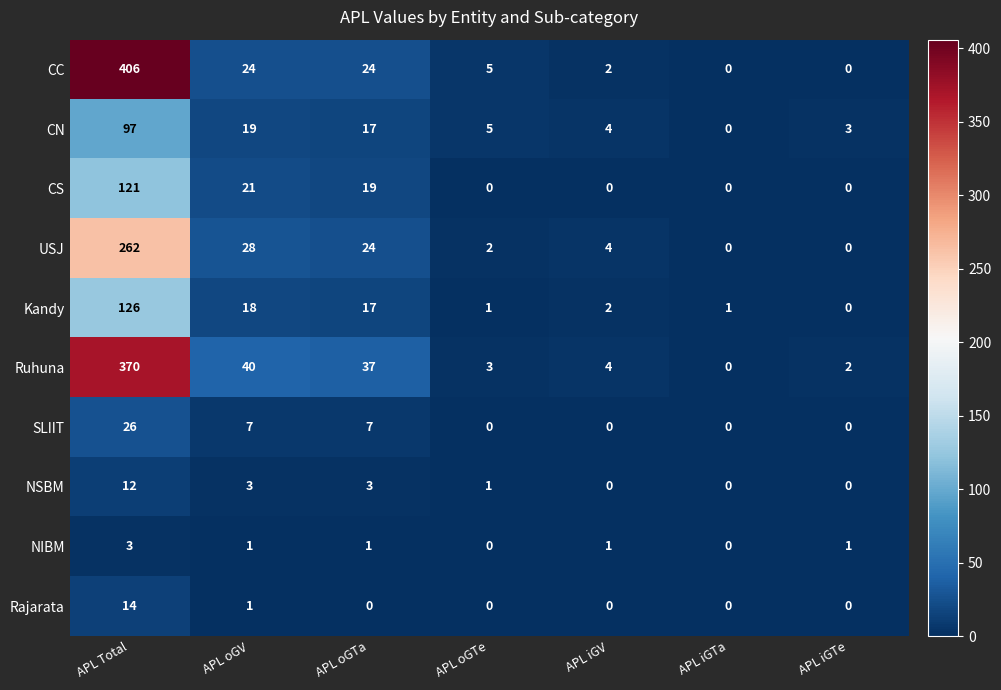

What is the average value of the USJ series?

46